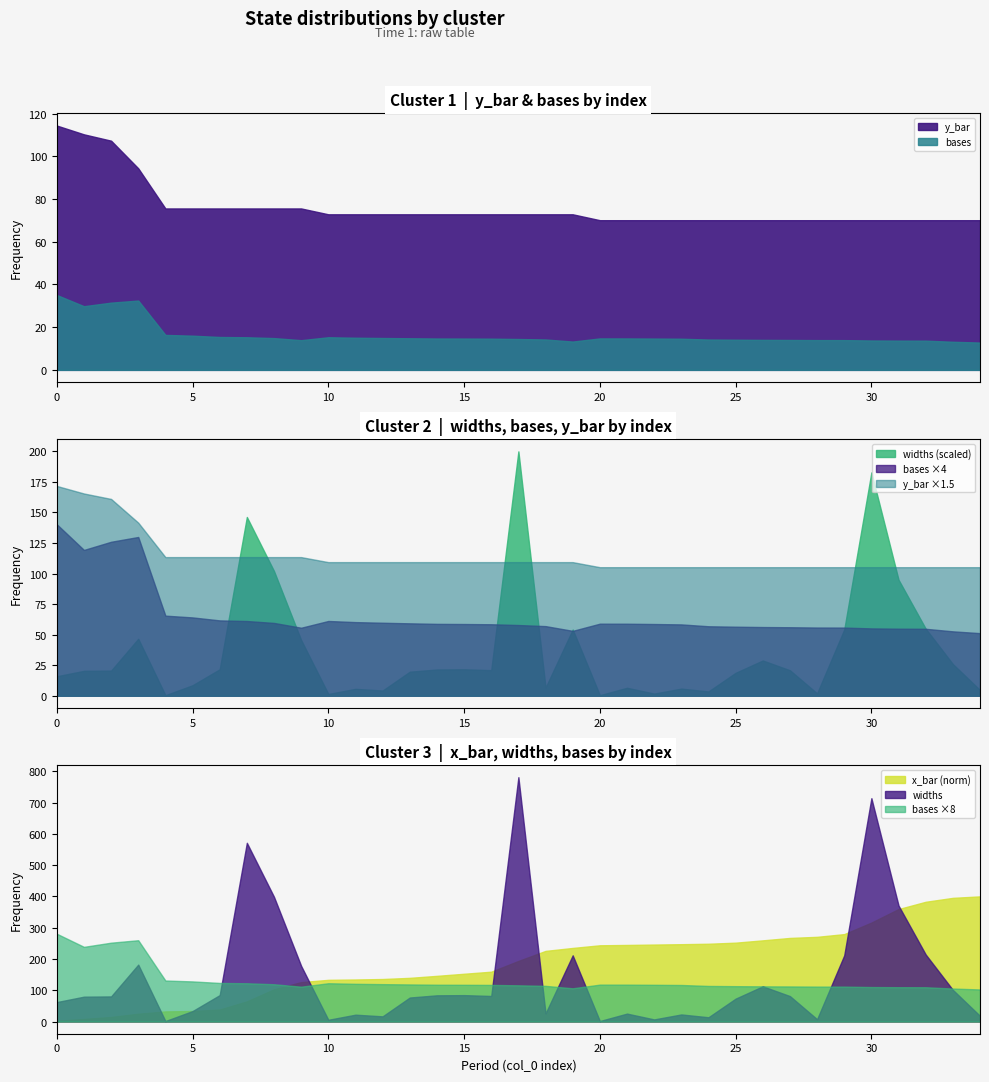

Is the value of widths at 3 greater than the value of bases at 30?

Yes